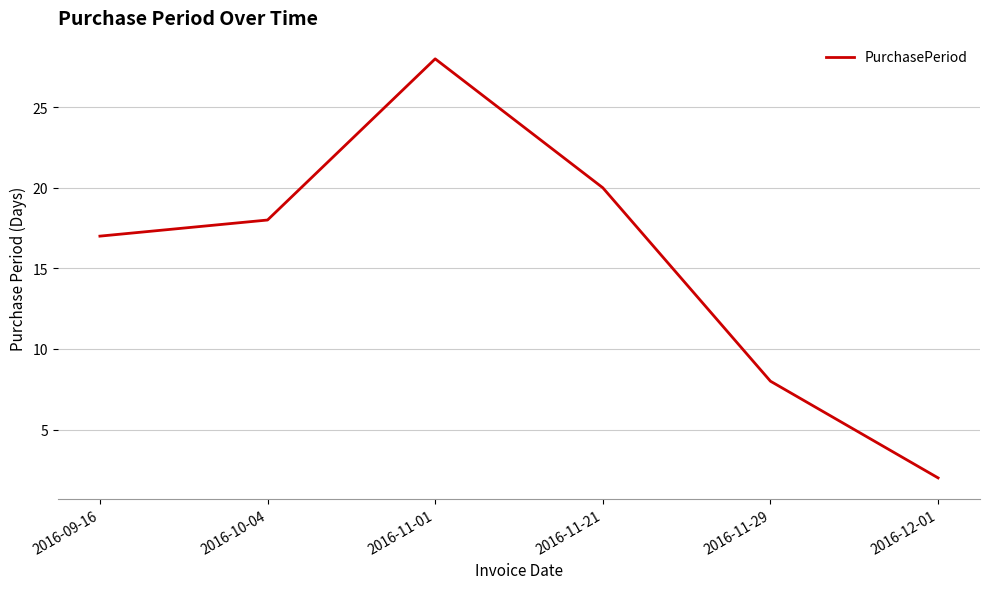

Rank the categories by value from lowest to highest.

2016-12-01, 2016-11-29, 2016-09-16, 2016-10-04, 2016-11-21, 2016-11-01